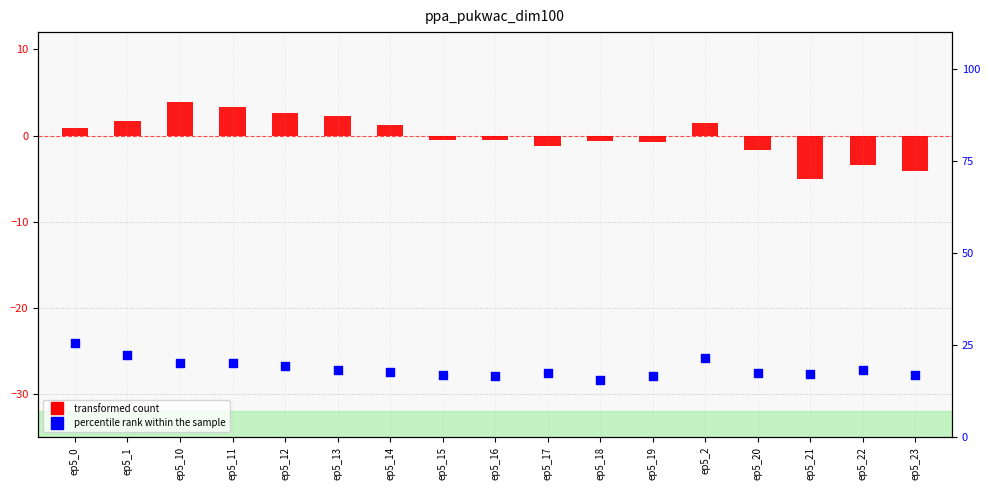

Which series reaches the minimum Y coordinate?

transformed count